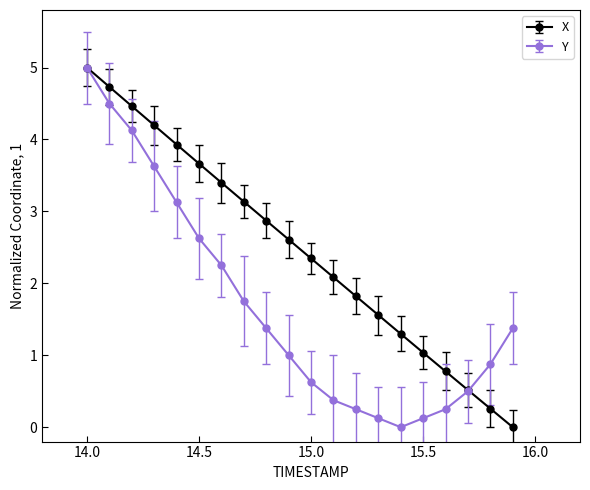

Rank the series by their average value, from highest to lowest.

X, Y